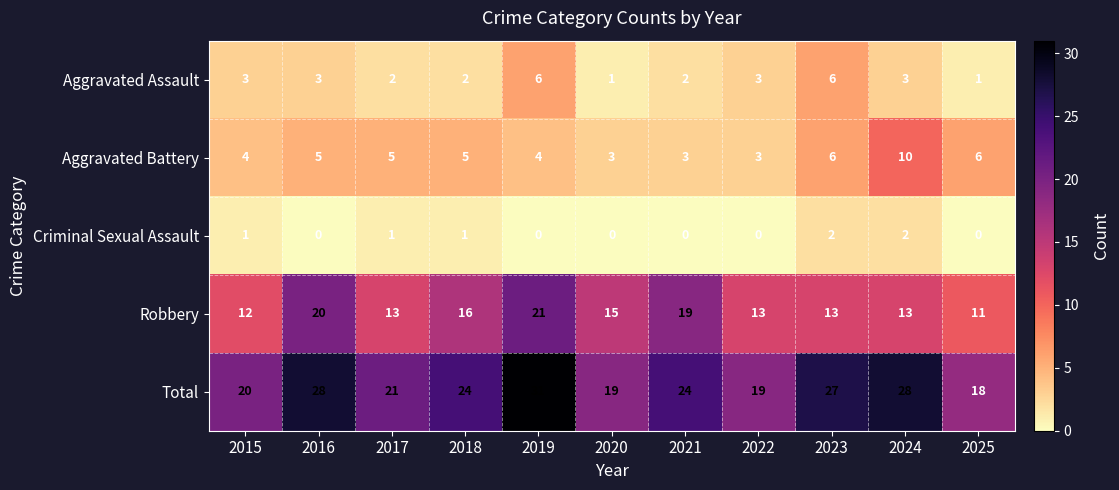

What is the difference between the highest and lowest values at 2016?

28